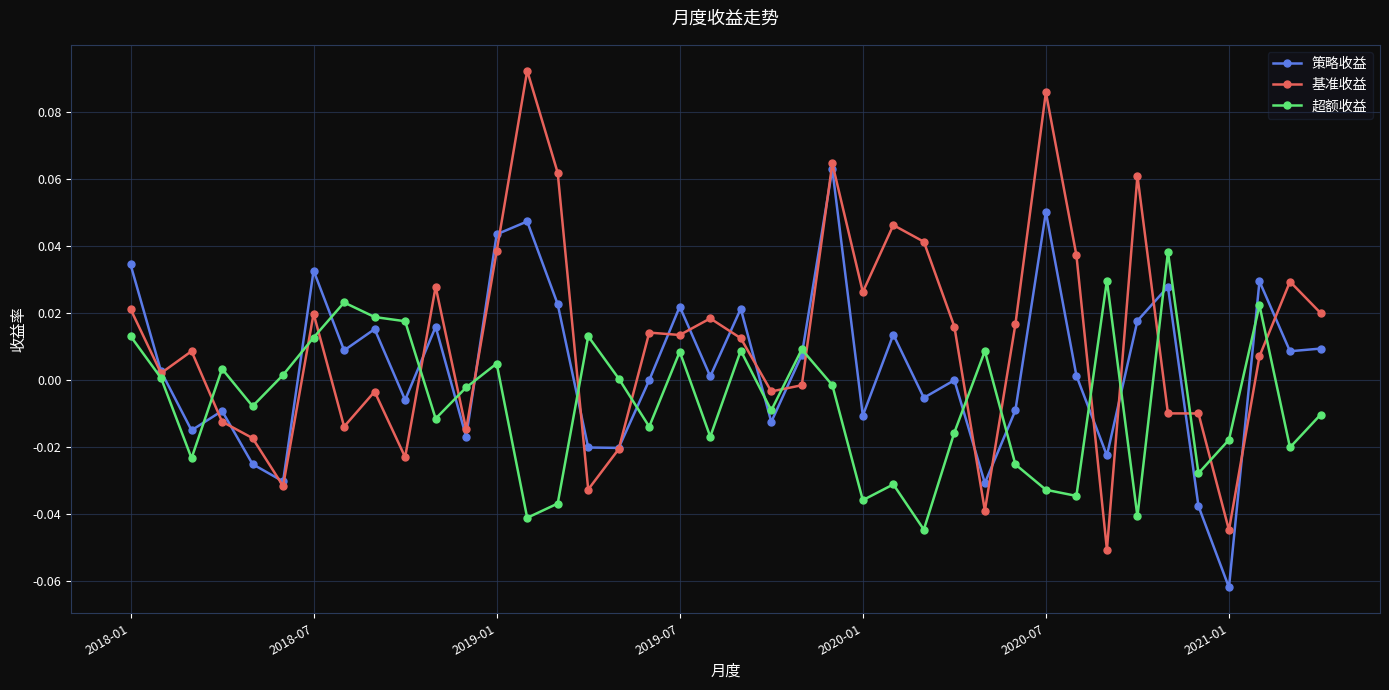

Is this an area chart (filled region under the line)?

No